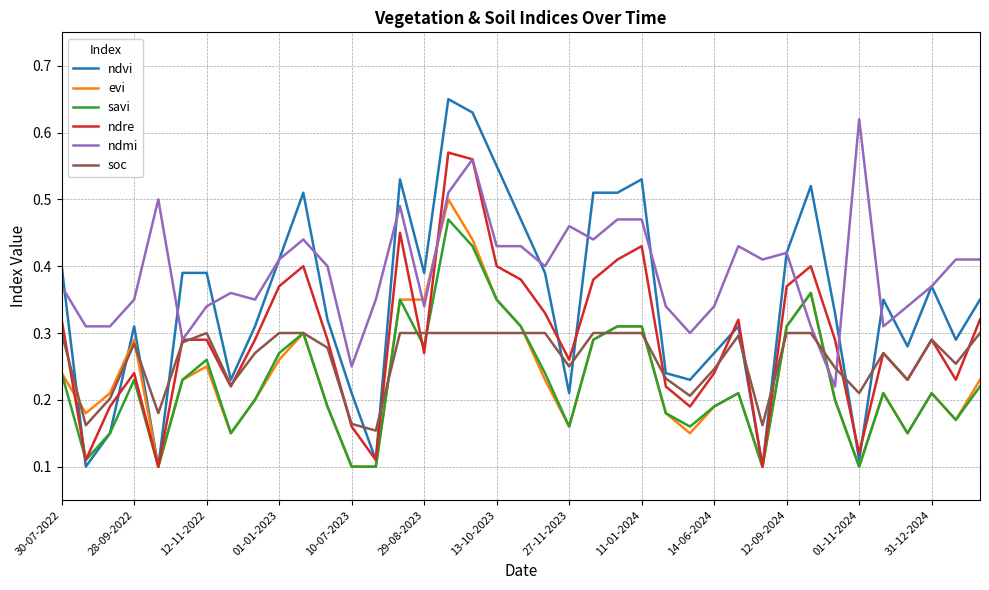

How many series are shown in this chart?

6